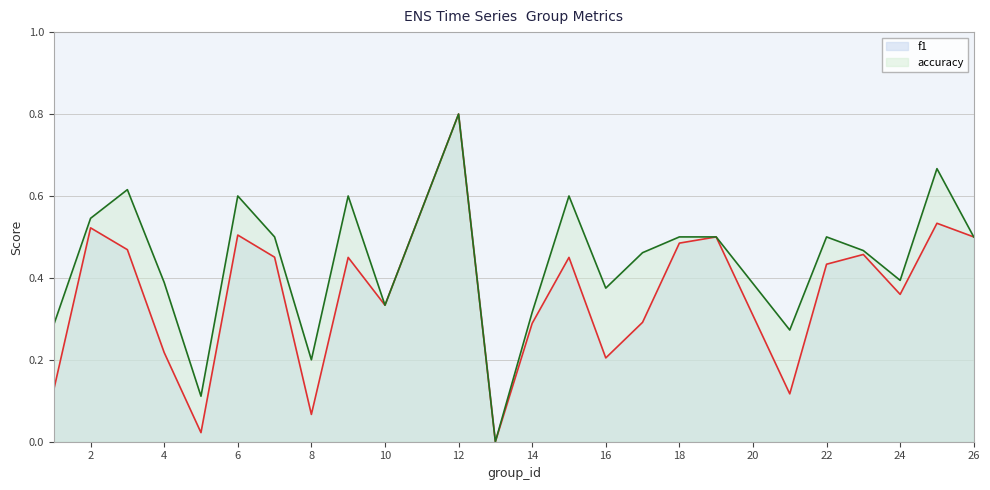

Reading right to left, transcribe all the data shown in this chart.

f1: 26=0.5	25=0.5	24=0.4	23=0.5	22=0.4	21=0.1	19=0.5	18=0.5	17=0.3	16=0.2	15=0.5	14=0.3	13=0.0	12=0.8	10=0.3	9=0.5	8=0.1	7=0.5	6=0.5	5=0.0	4=0.2	3=0.5	2=0.5	1=0.1
accuracy: 26=0.5	25=0.7	24=0.4	23=0.5	22=0.5	21=0.3	19=0.5	18=0.5	17=0.5	16=0.4	15=0.6	14=0.3	13=0.0	12=0.8	10=0.3	9=0.6	8=0.2	7=0.5	6=0.6	5=0.1	4=0.4	3=0.6	2=0.5	1=0.3